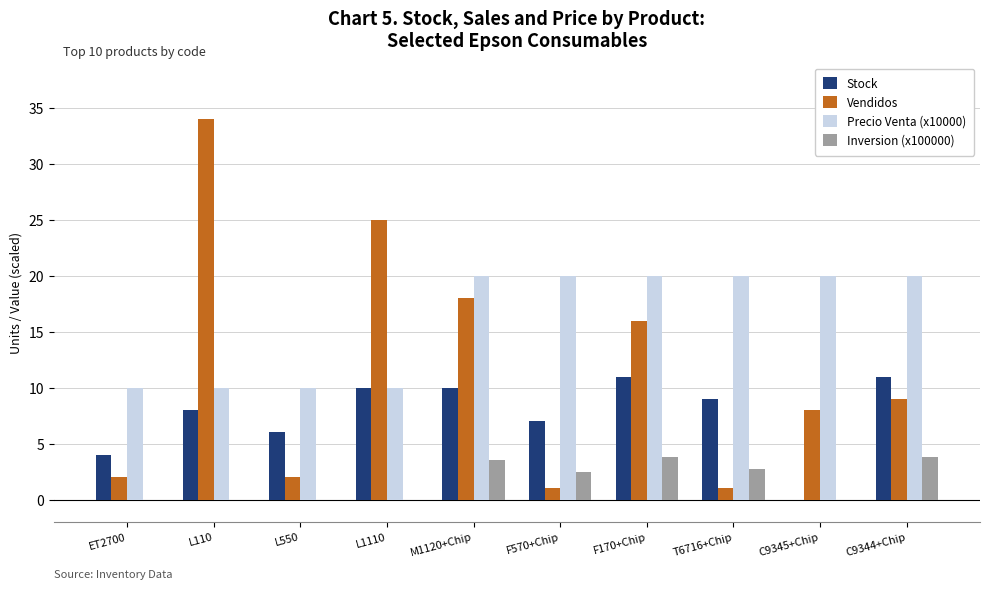

What is the sum of all Precio Venta (x10000) values?

160.0